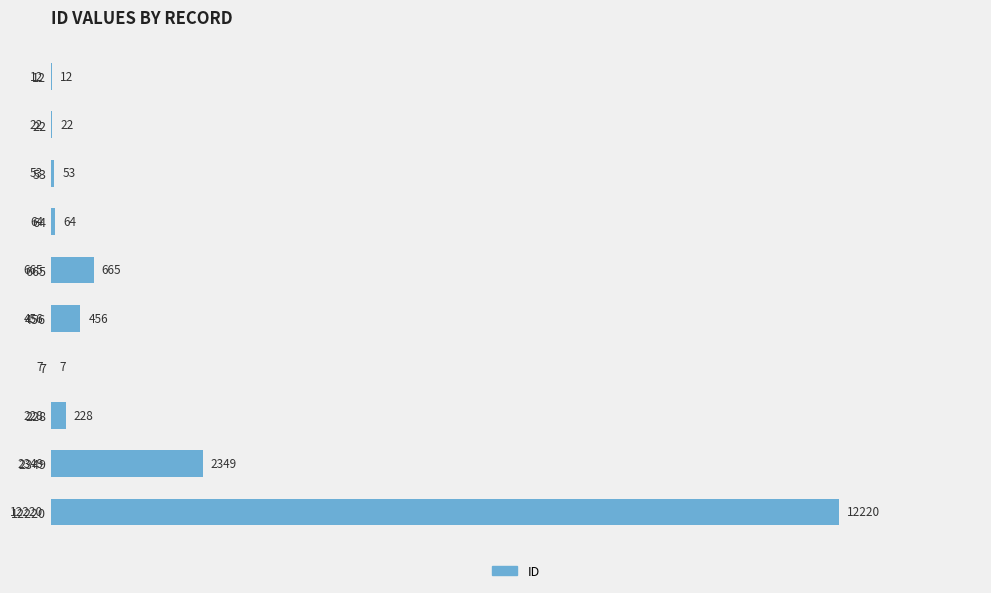

Where is the data nearest to the value 6113?

2349